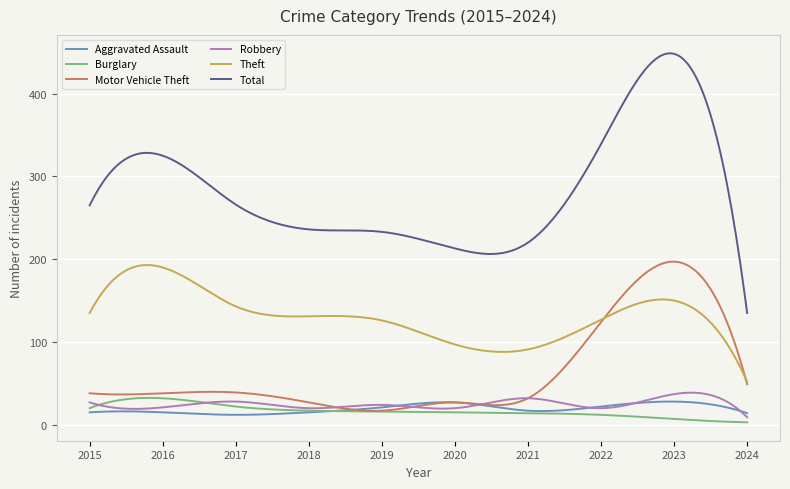

Which series has the widest spread of values?

Total